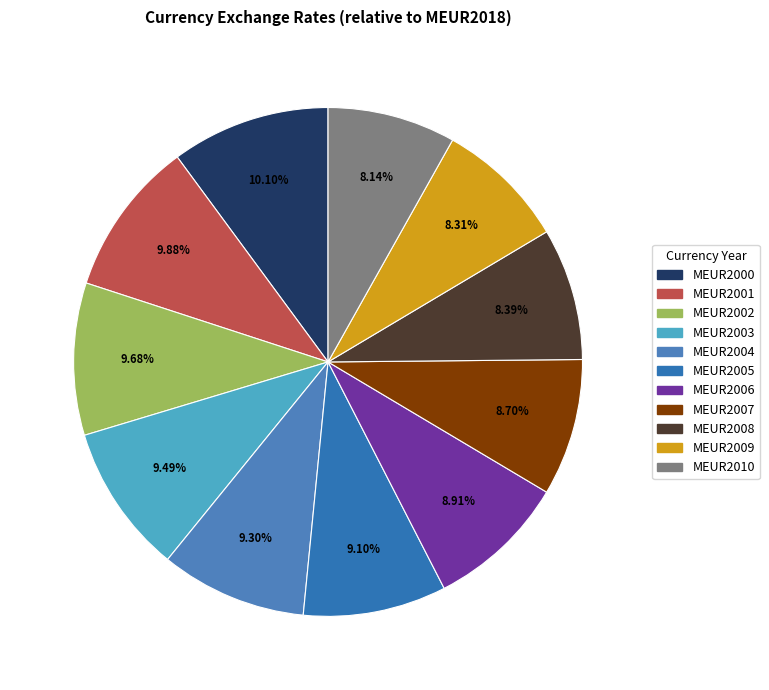

How much of the chart is everything except MEUR2005?

90.9%